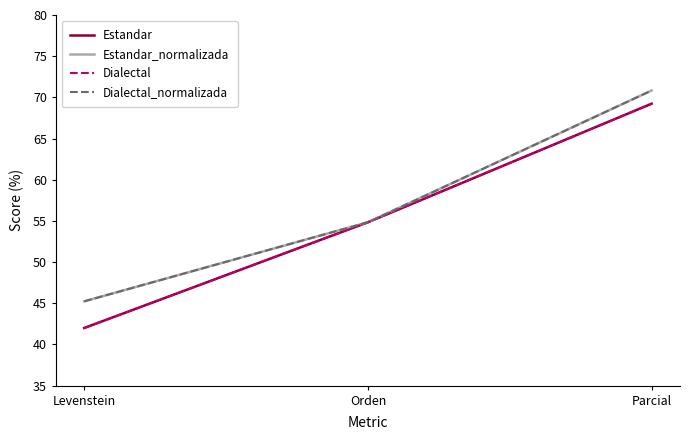

What position from the left is Orden?

2